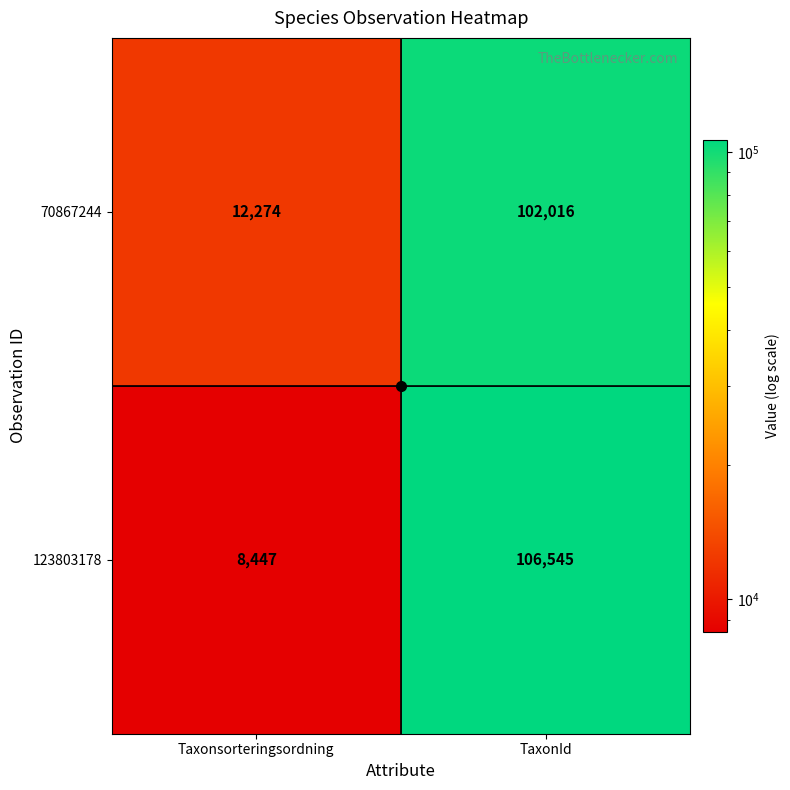

List the series in order of their overall mean, highest first.

123803178, 70867244